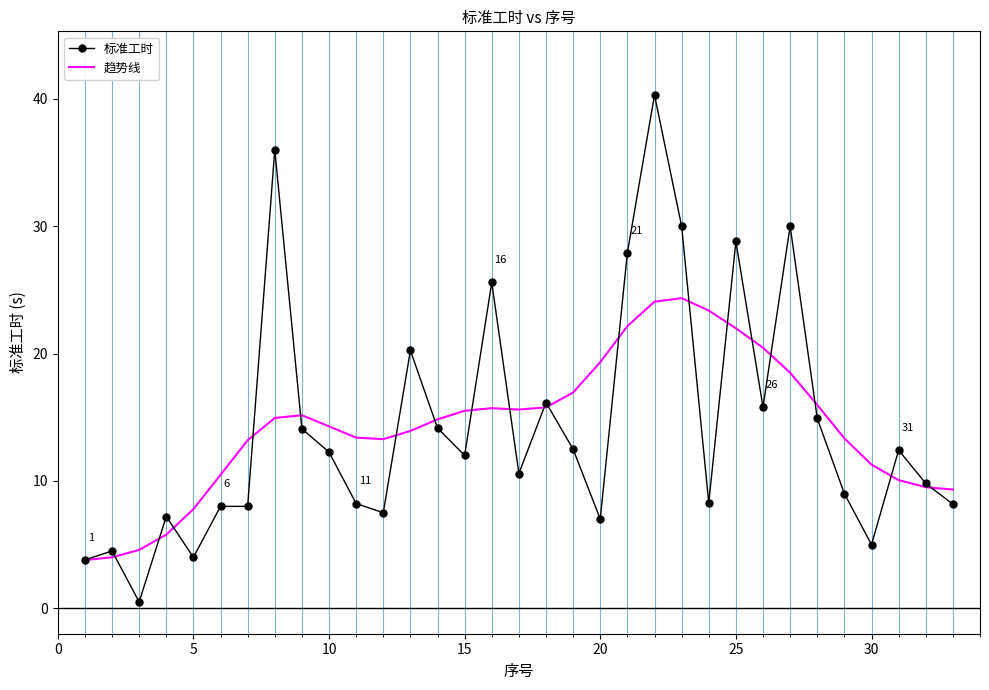

Rank the series by their maximum value, from highest to lowest.

标准工时, 趋势线